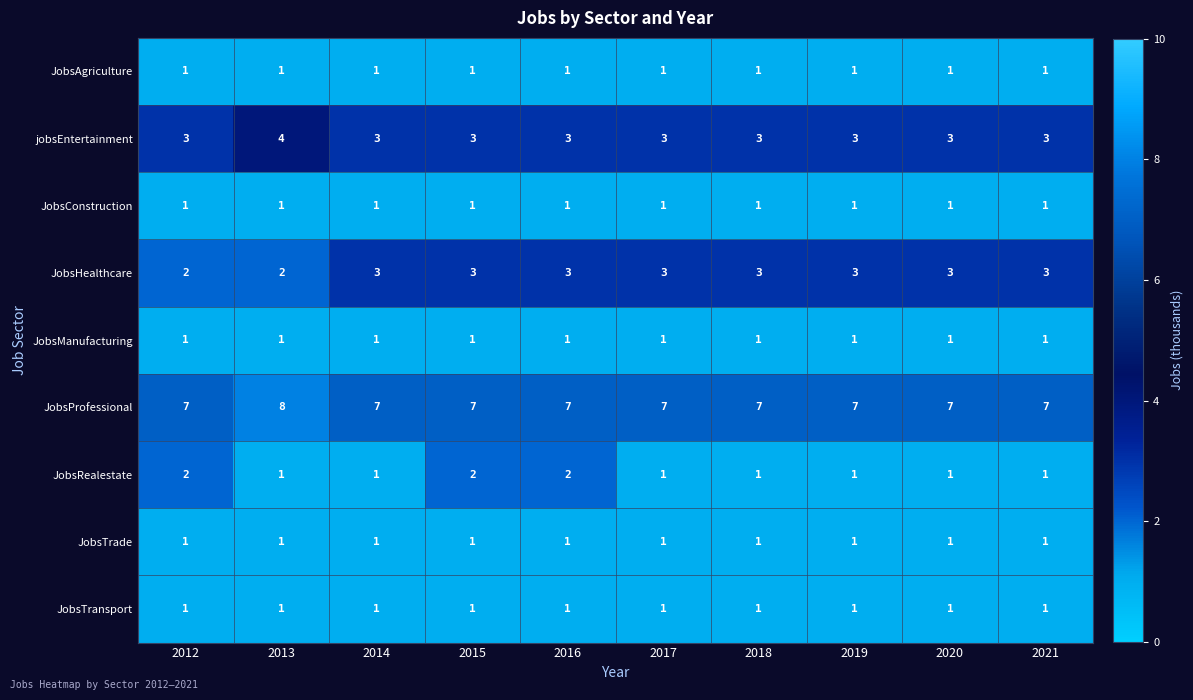

Which series has the largest total across all categories?

JobsProfessional